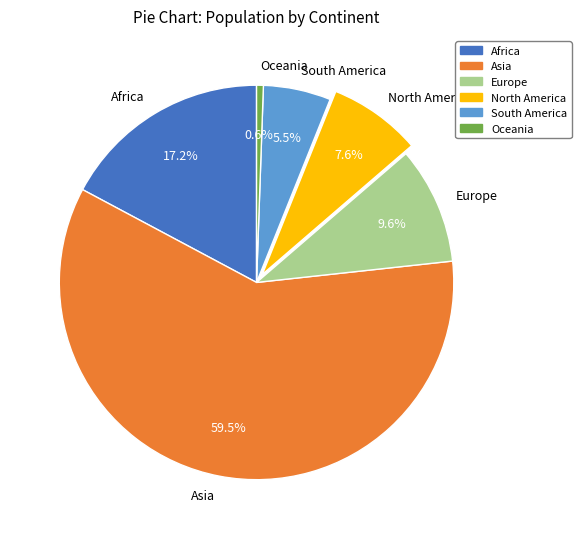

Which category has the biggest portion of the pie?

Asia